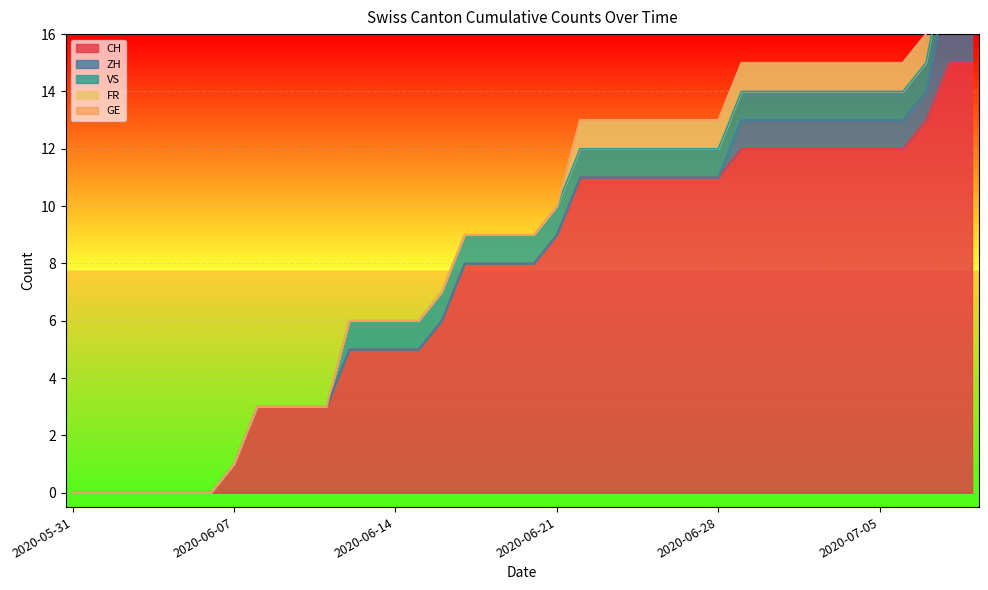

At how many categories does at least one series exceed 13?

2